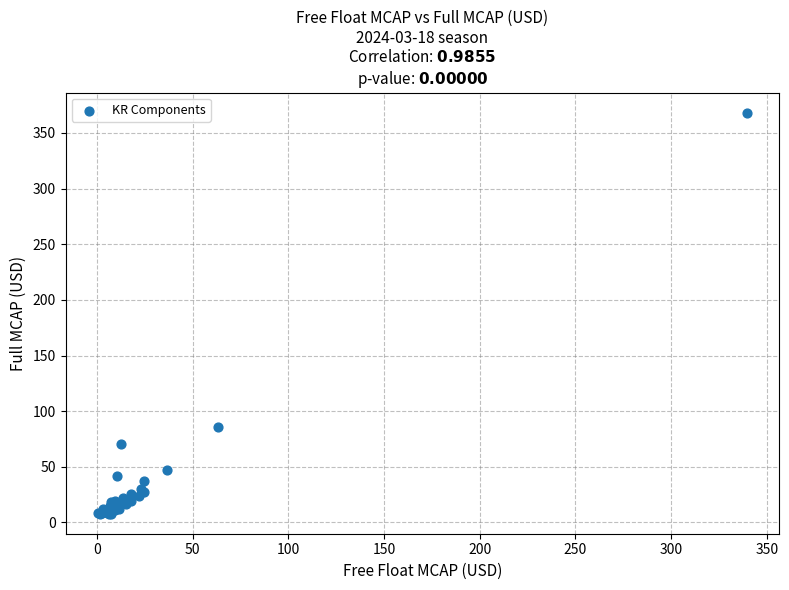

What Y value in the scatter plot is closest to 188?

85.4